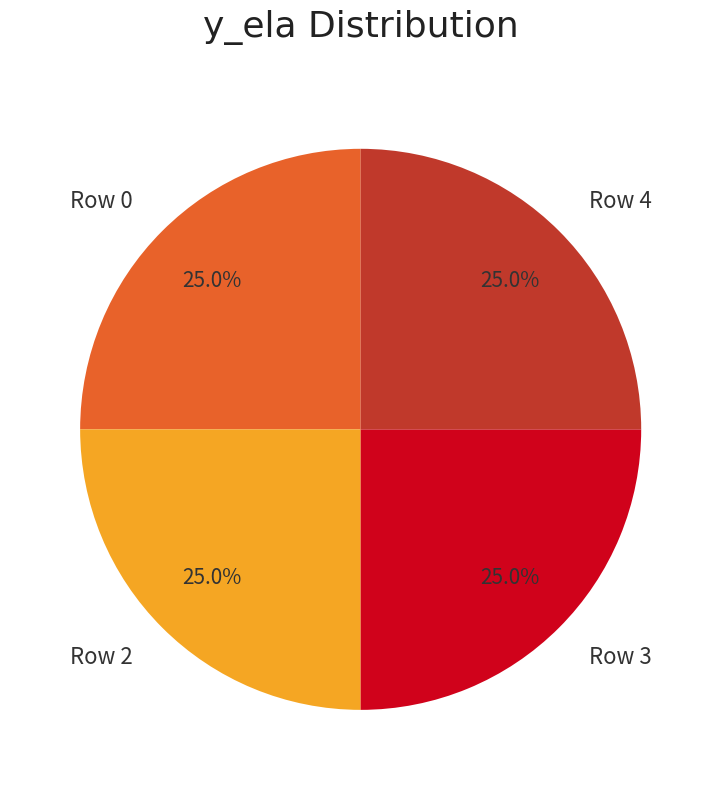

What portion of the pie excludes Row 0?

75.0%